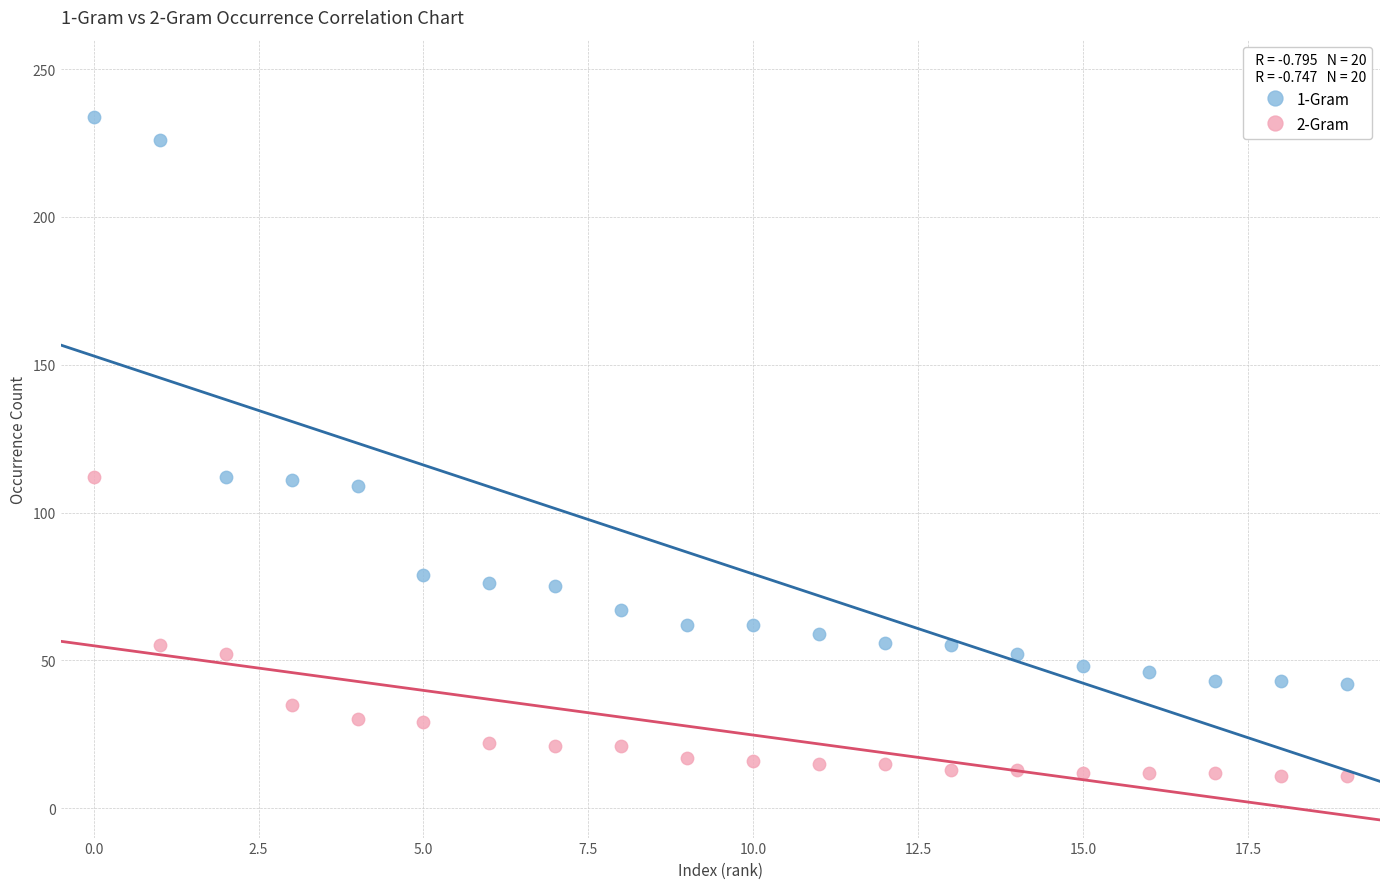

Across all data points, what is the range of Y values (max minus min)?

223